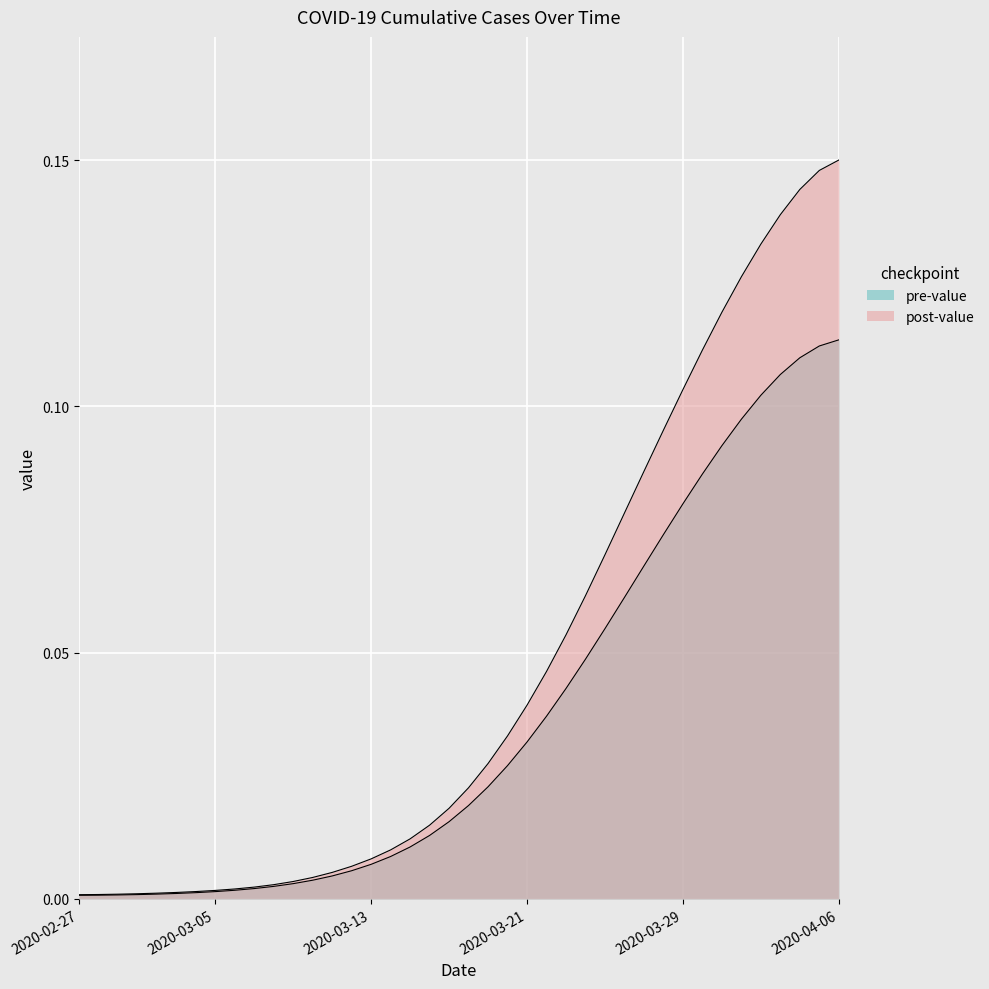

How many lines are shown in the chart?

2